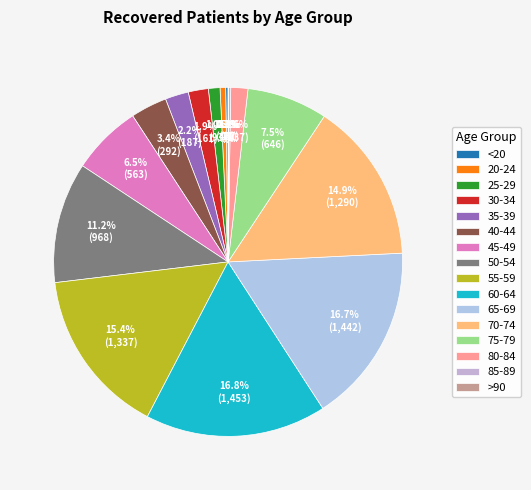

Rank the categories by value from highest to lowest.

60-64, 65-69, 55-59, 70-74, 50-54, 75-79, 45-49, 40-44, 35-39, 30-34, 80-84, 25-29, 20-24, <20, 85-89, >90